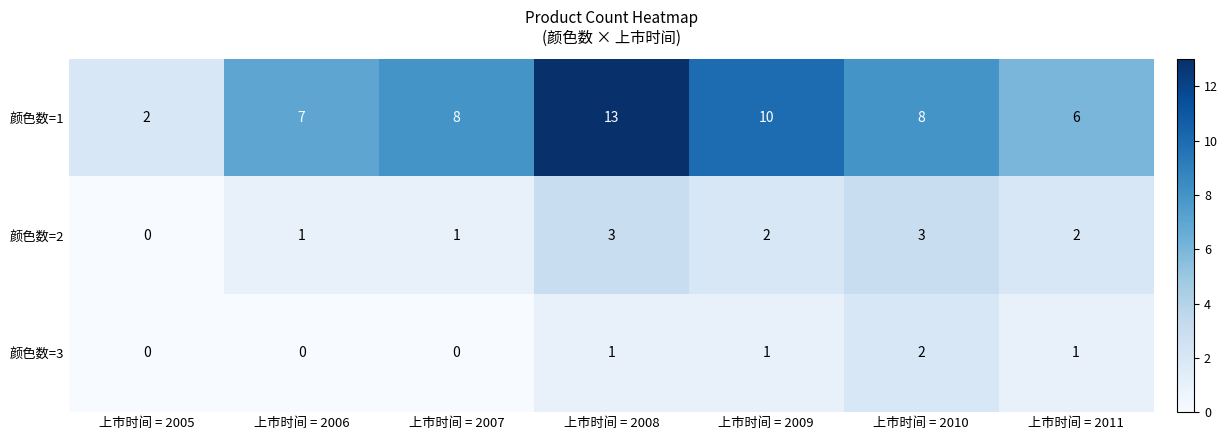

Where does the 颜色数=2 series first go above 2?

上市时间 = 2008